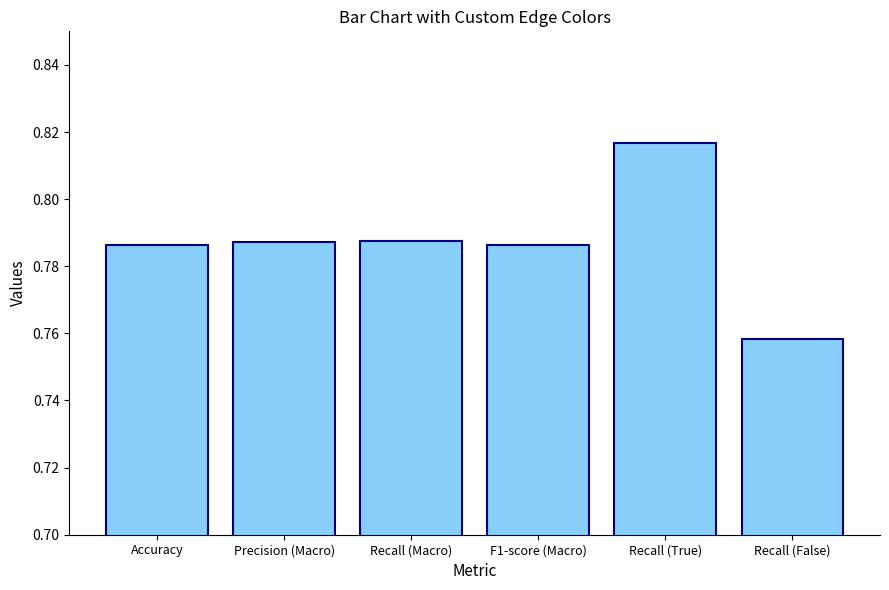

What position from the right is Recall (False)?

1